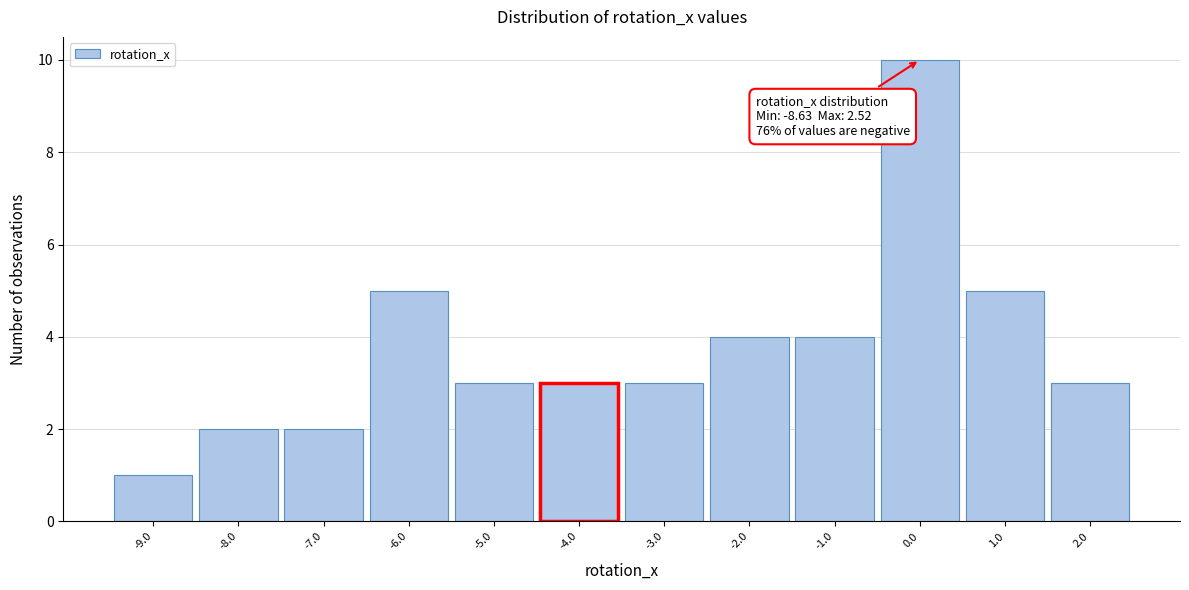

Which range on the x-axis has the tallest bar?

-0.5 to 0.5